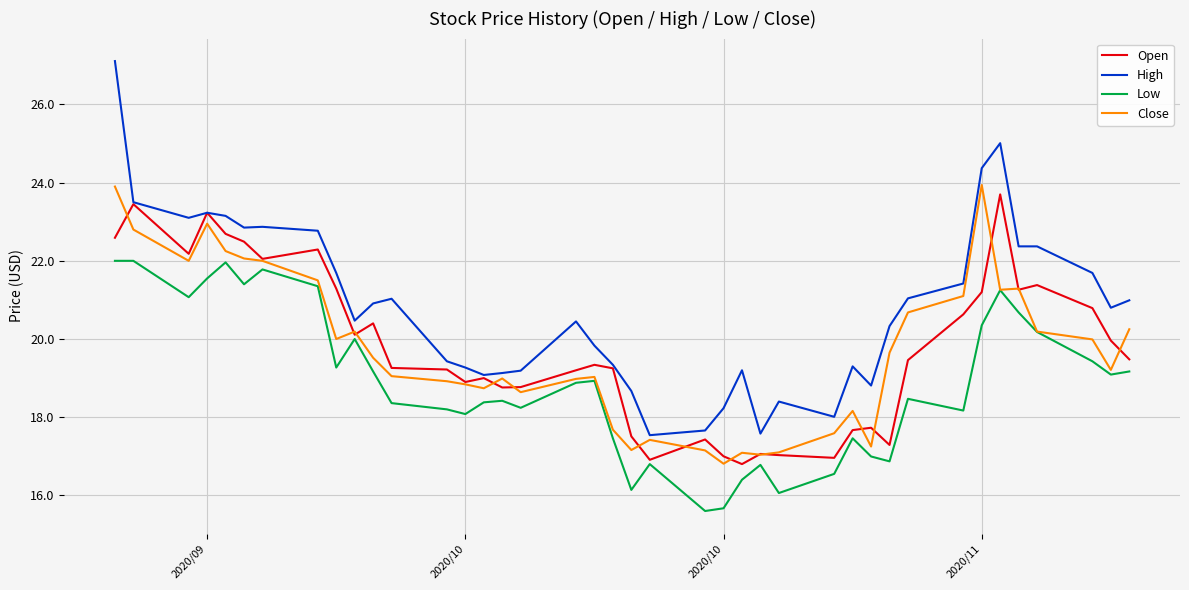

Which series has the largest total across all categories?

High